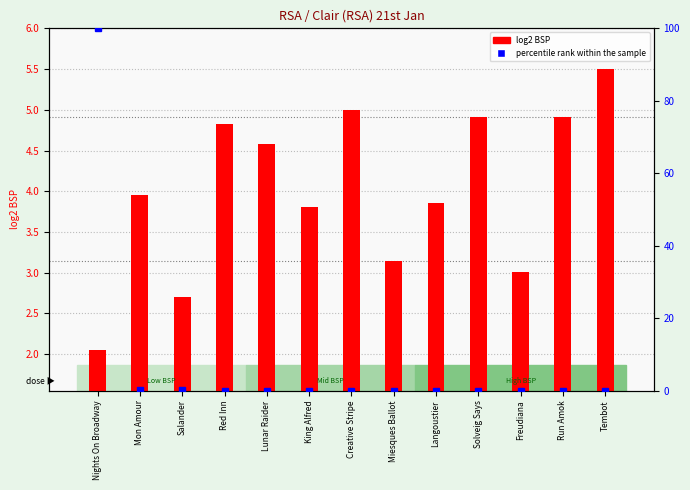

What is the label of the 11th bar from the right?

Salander